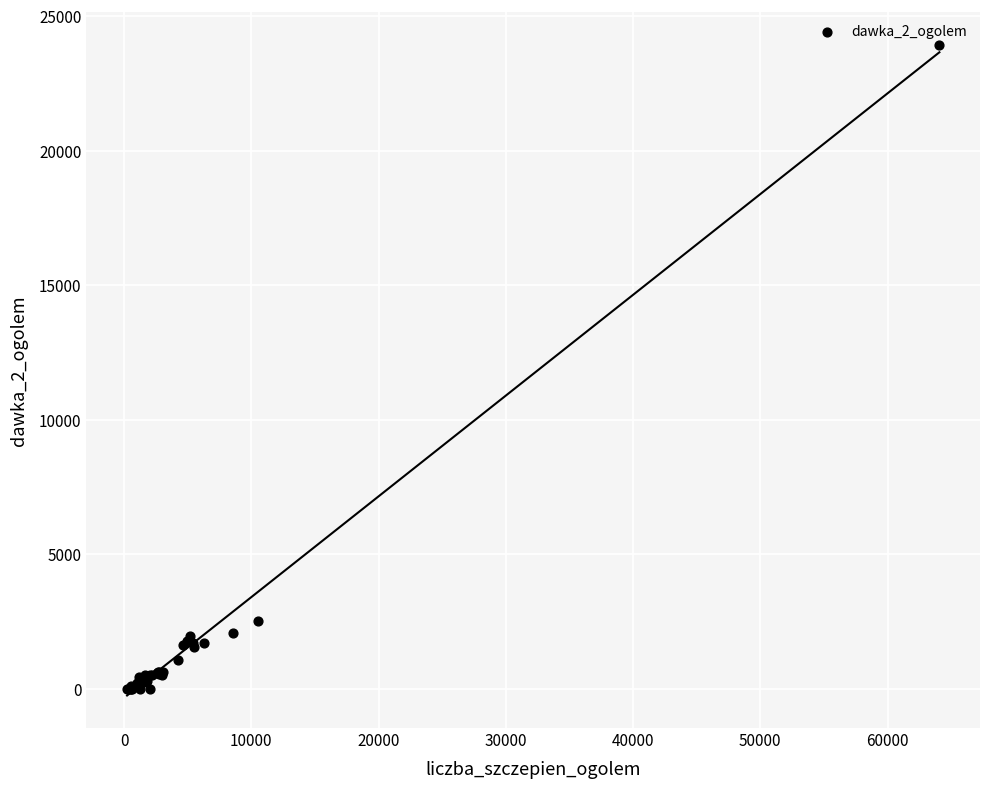

What Y value in the scatter plot is closest to 11969?

2521